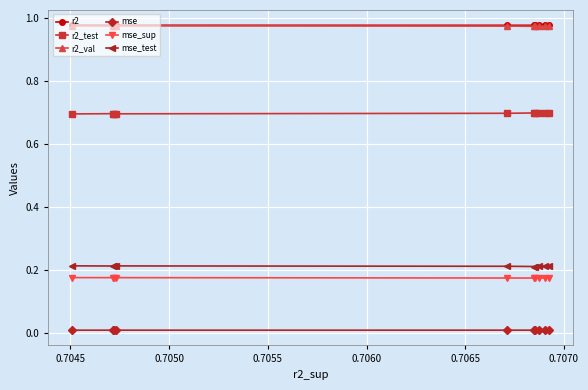

What are all the series names shown in the legend?

r2, r2_test, r2_val, mse, mse_sup, mse_test